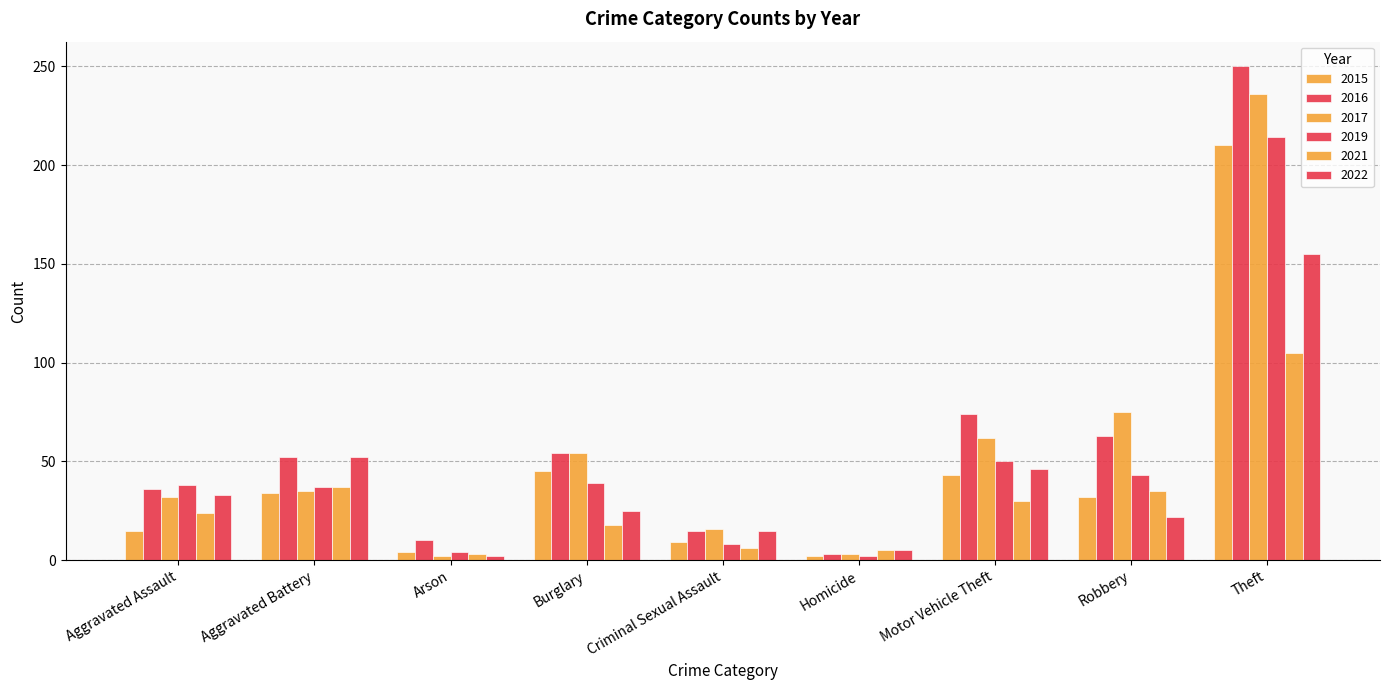

How many bars are there in total?

54